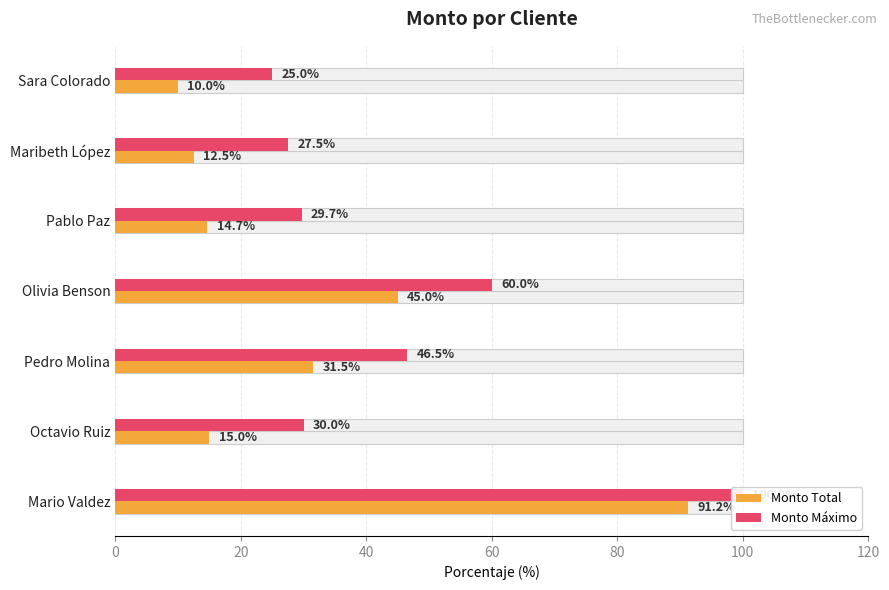

What value does the Monto Máximo series have at Olivia Benson?

60.0